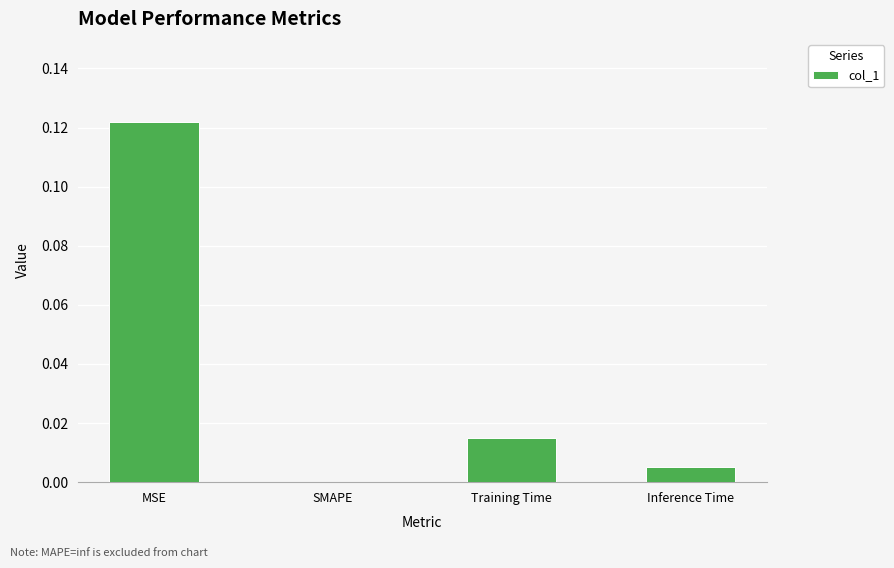

The value at SMAPE is 0.0. True or false?

True